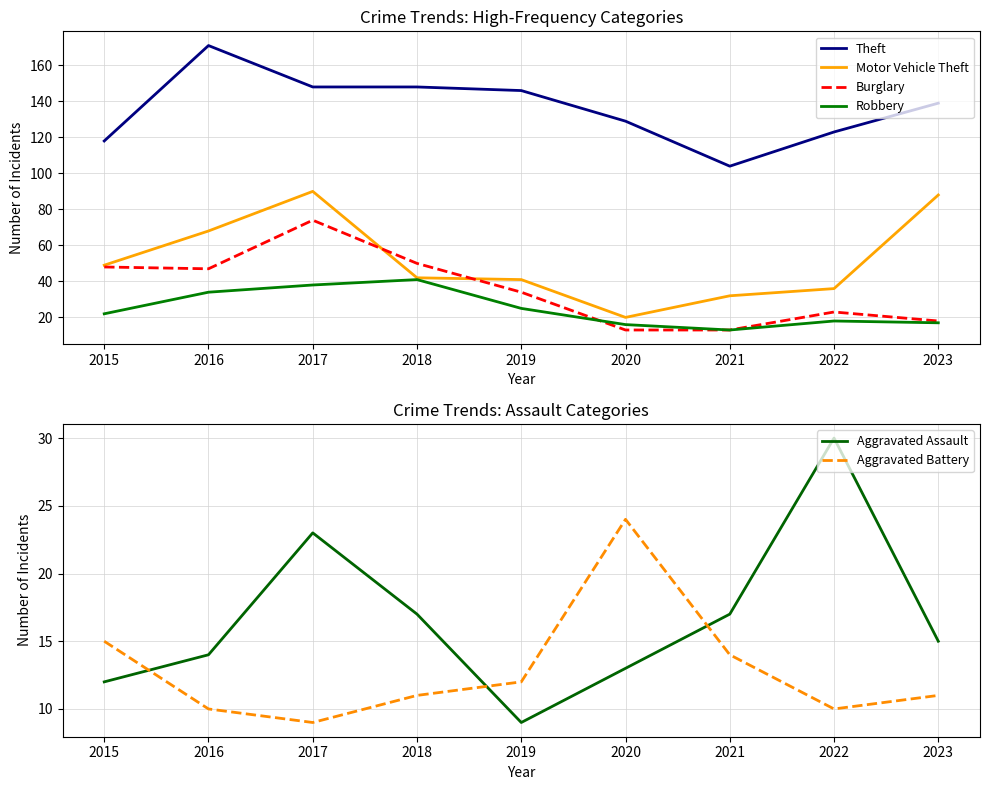

How many intersections are there between Aggravated Battery and Motor Vehicle Theft?

2